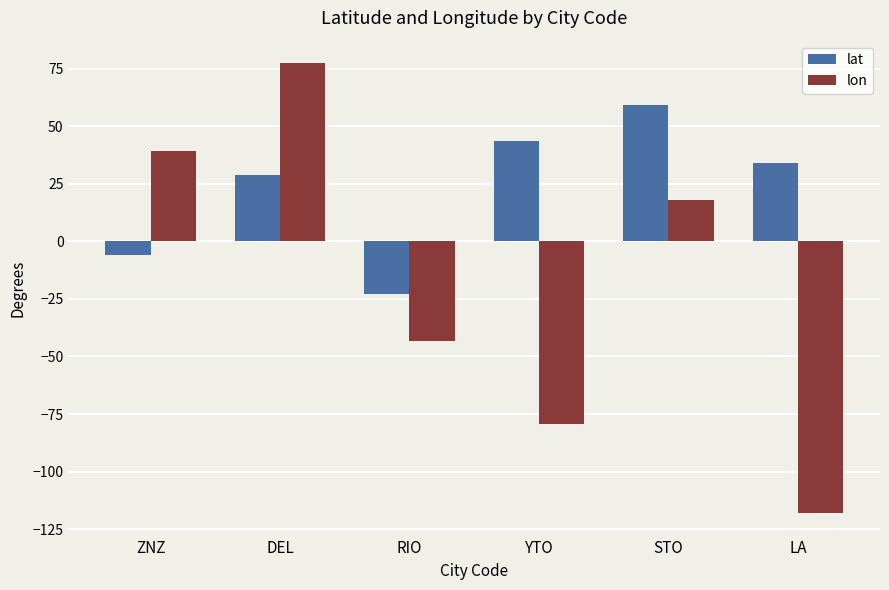

What is the label of the 4th bar from the right?

RIO